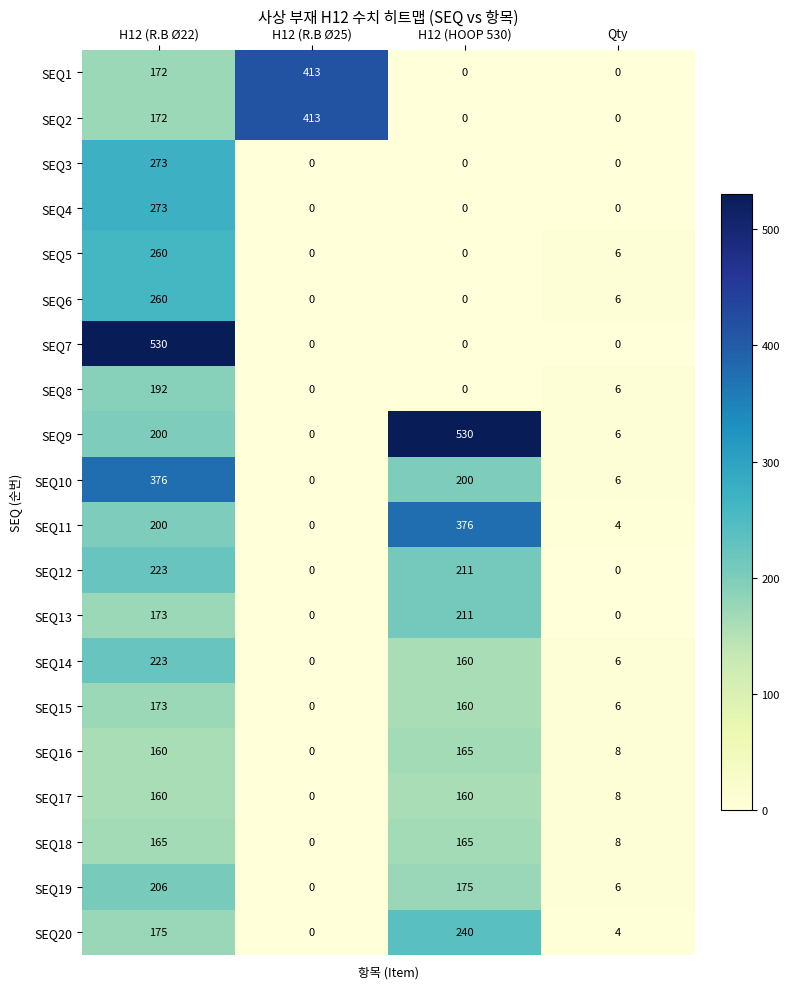

At which category is the sum across all series the highest?

H12 (R.B Ø22)